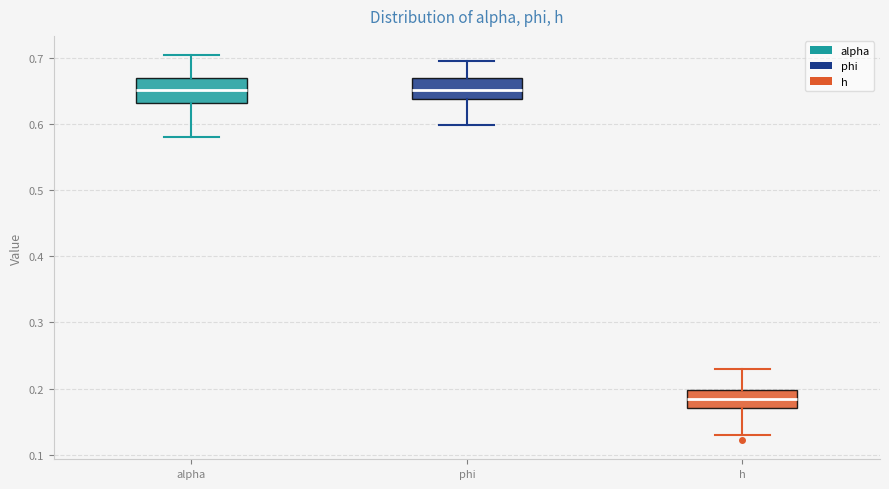

Reading left to right, read every box against the y-axis: the position of its median line, the range the box covers, and the ends of its whiskers. The values are not printed on the chart, so give them approximately, as read against the axis.

alpha: median 0.65, box 0.63 to 0.67, whiskers 0.58 to 0.70
phi: median 0.65, box 0.64 to 0.67, whiskers 0.60 to 0.70
h: median 0.18, box 0.17 to 0.20, whiskers 0.13 to 0.23